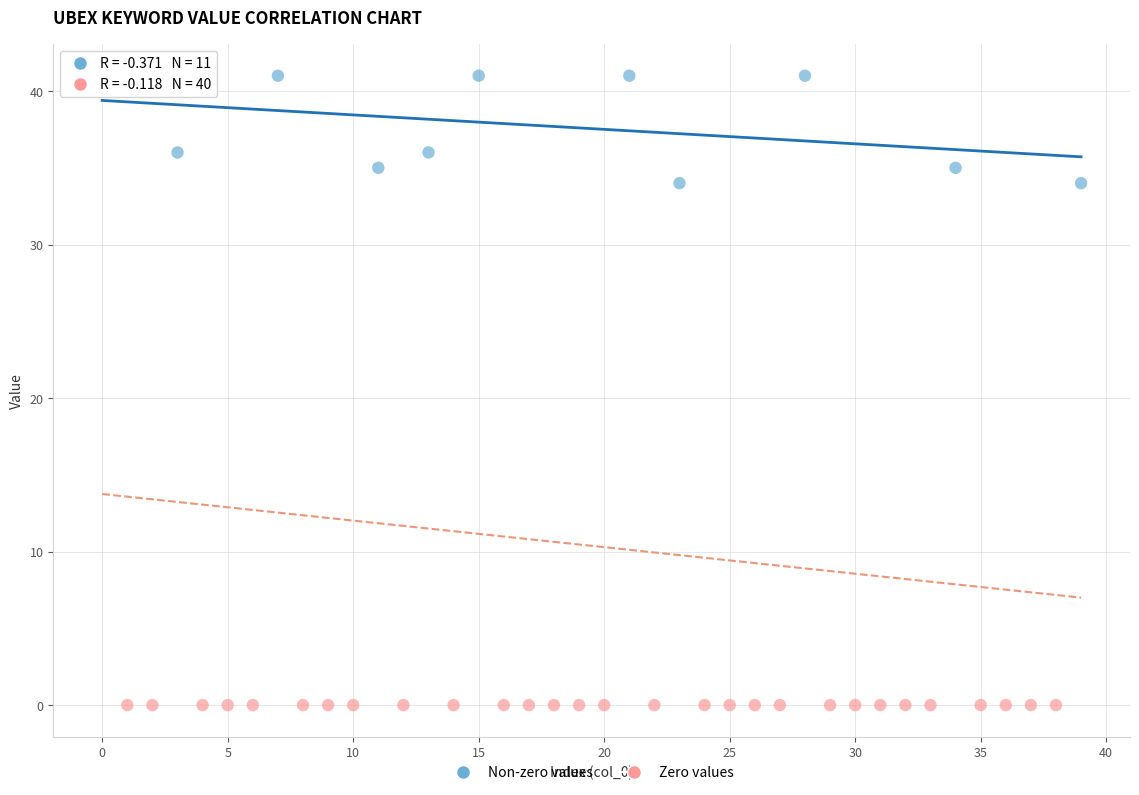

Which series contains the highest Y value?

Non-zero values